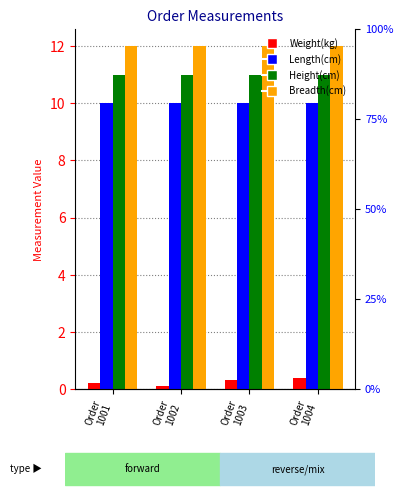

What is the difference between the Weight(kg) values at Order
1001 and Order
1003?

0.1